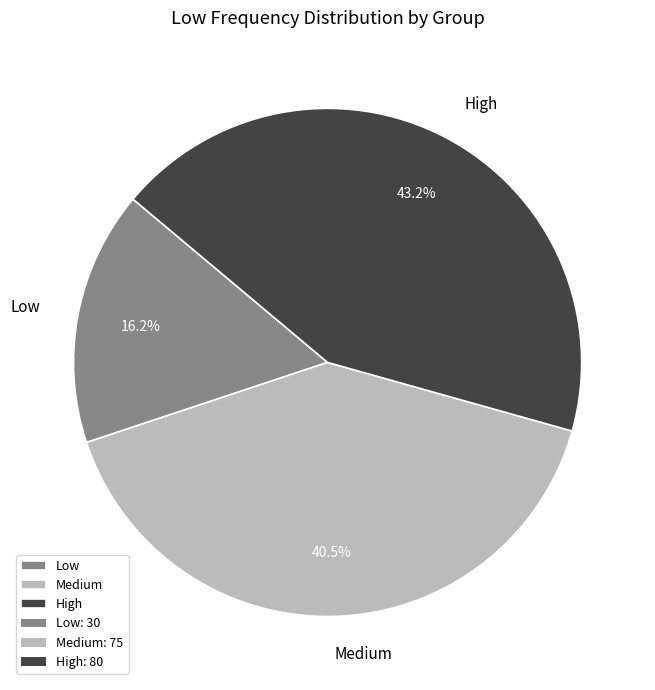

What is the ratio of the value at High to the value at Medium?

1.1